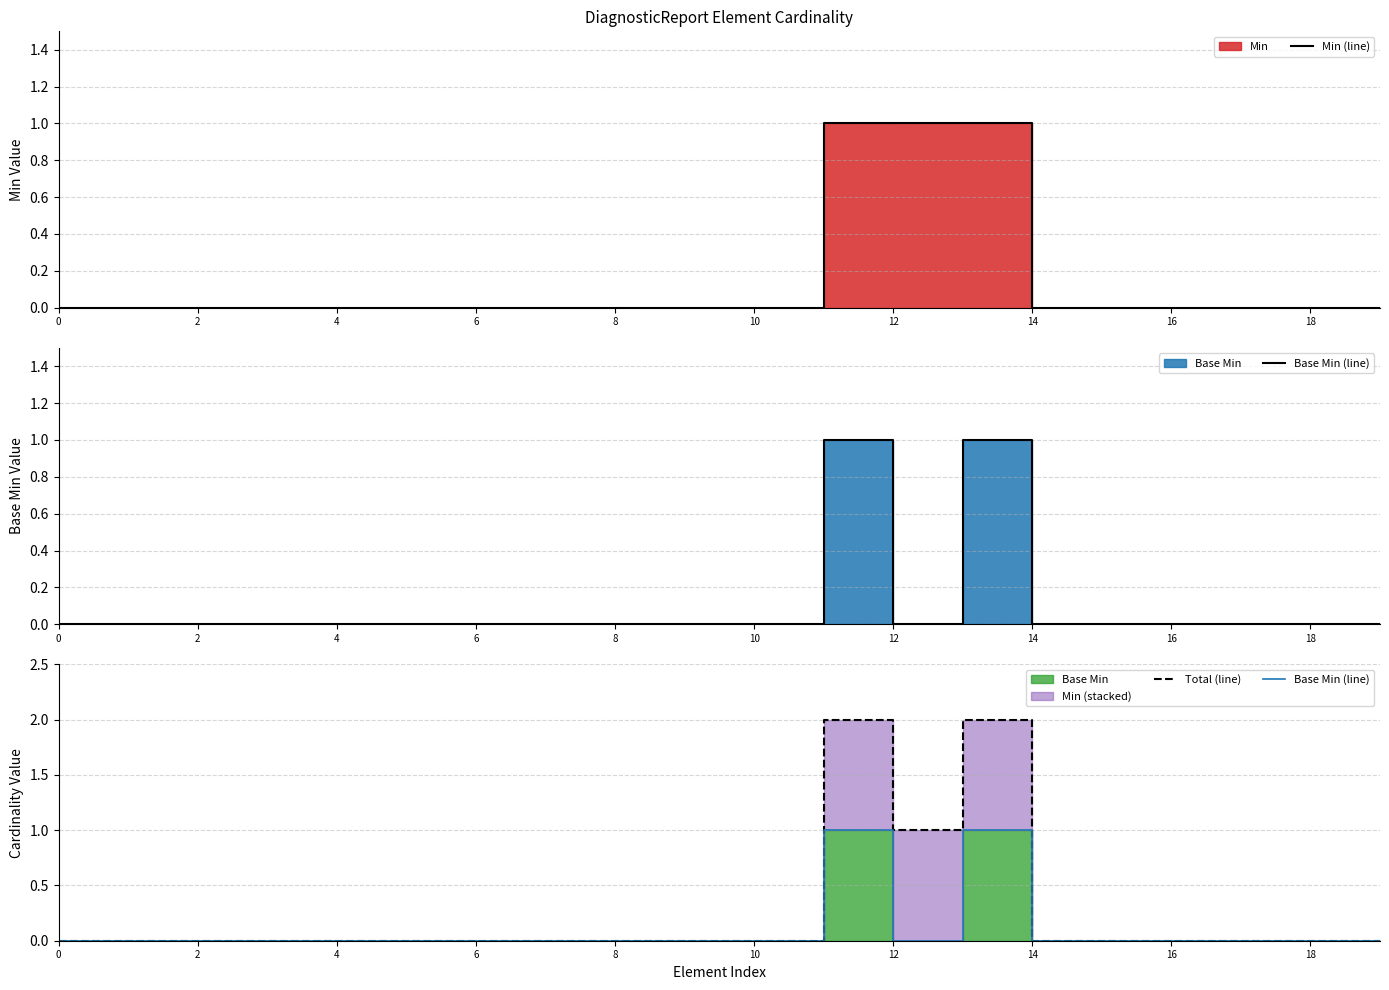

True or false: Total (line) and Min (line) intersect in this chart.

False